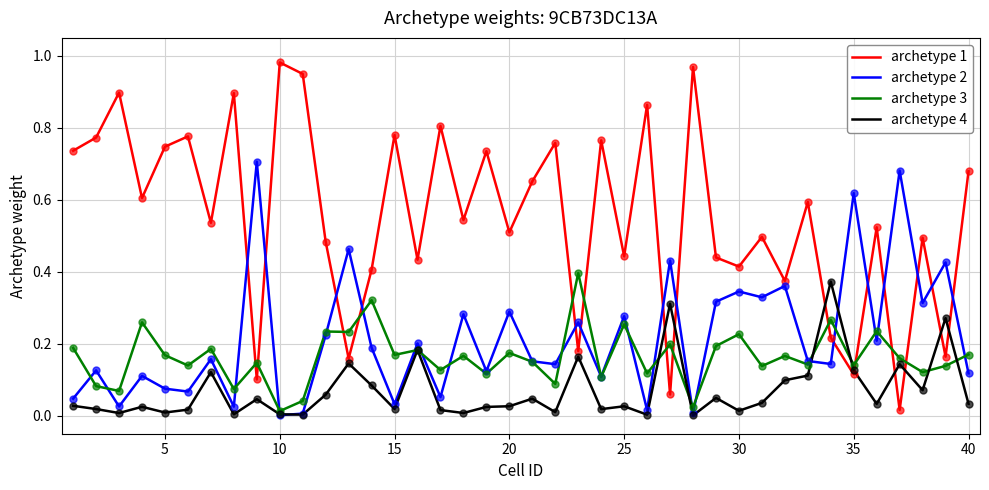

What are all the series names shown in the legend?

archetype 1, archetype 2, archetype 3, archetype 4